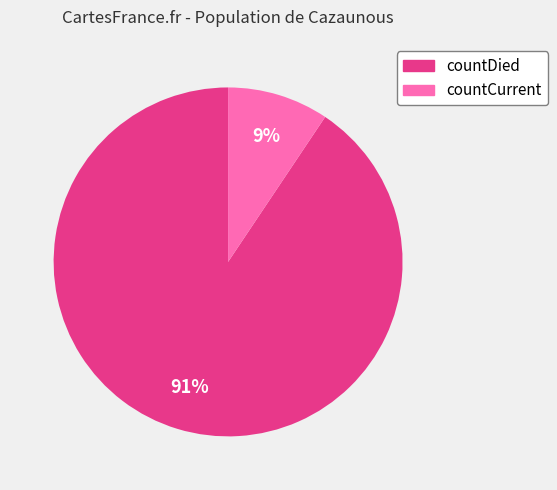

Rank the categories by value from highest to lowest.

countDied, countCurrent